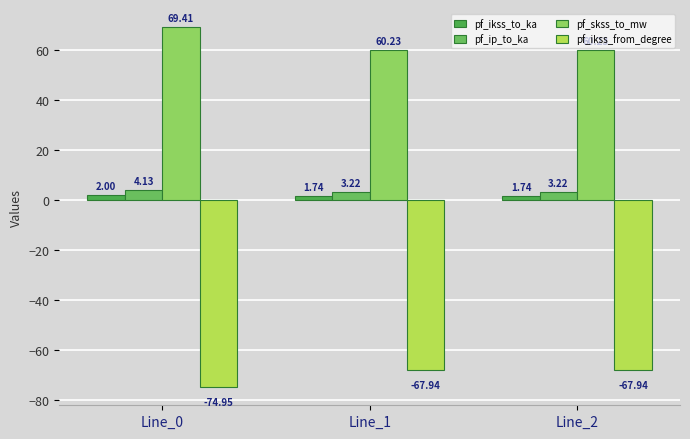

What is the value of the pf_ip_to_ka bar at the 3rd from the left?

3.2